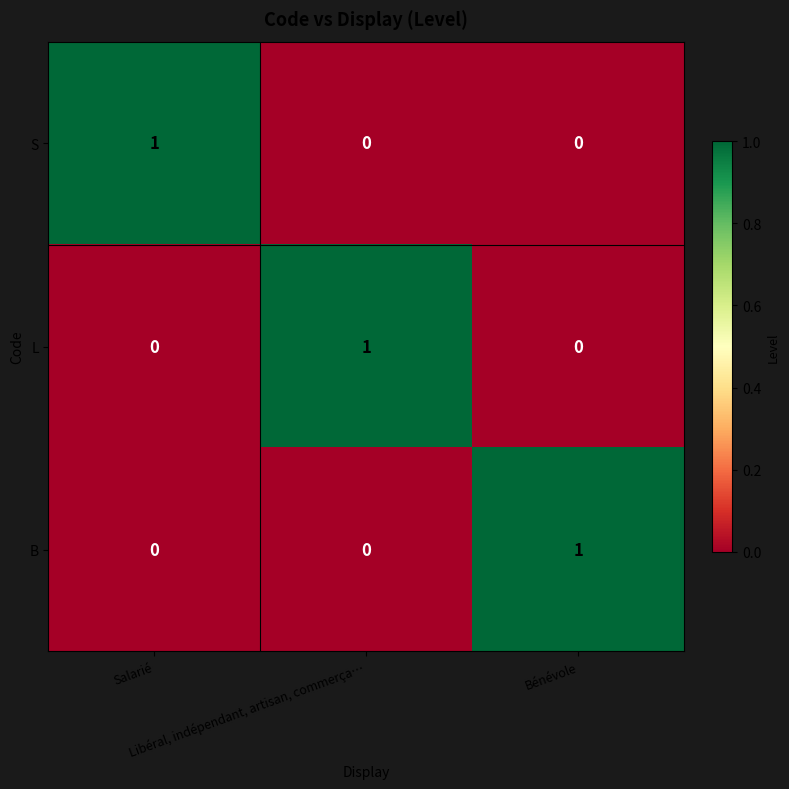

At how many categories does at least one series exceed 0?

3